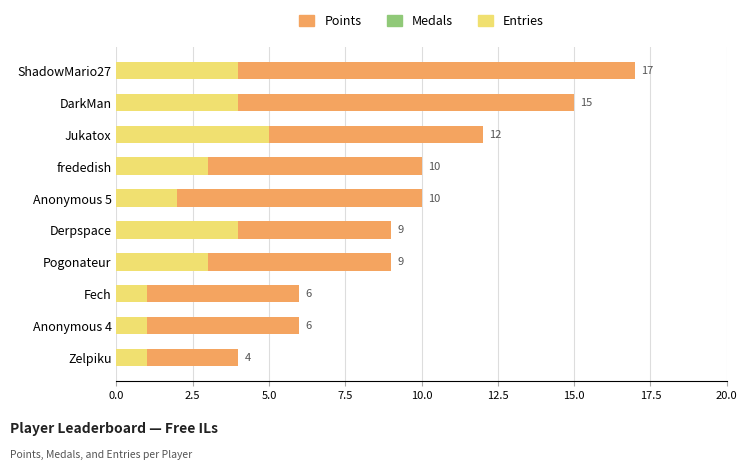

True or false: Points has a value of 22 at DarkMan.

False